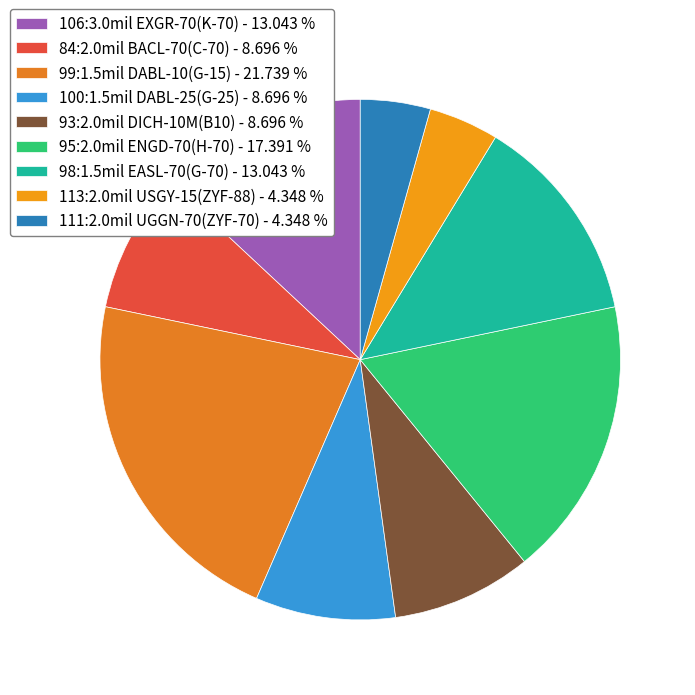

How many slices are in this pie chart?

9